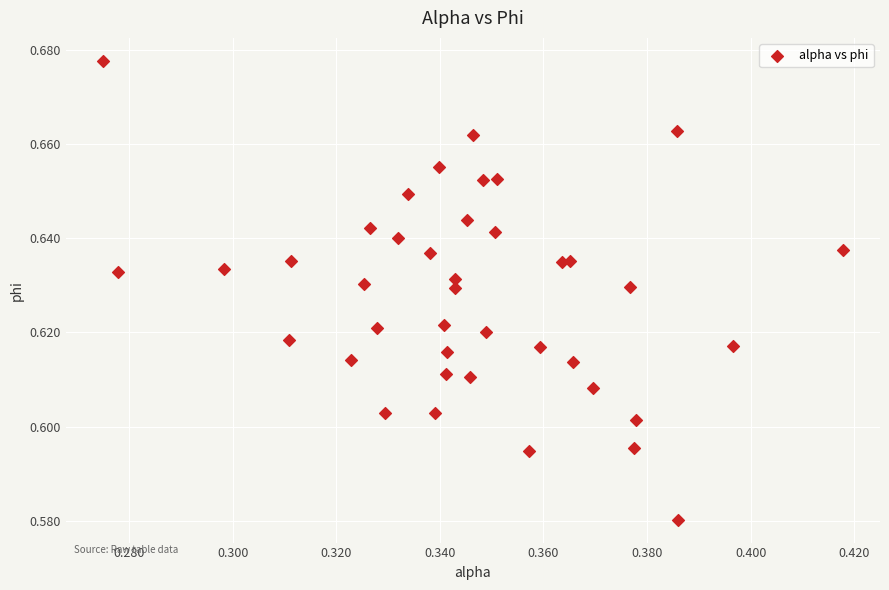

How many points are shown in the scatter plot?

40